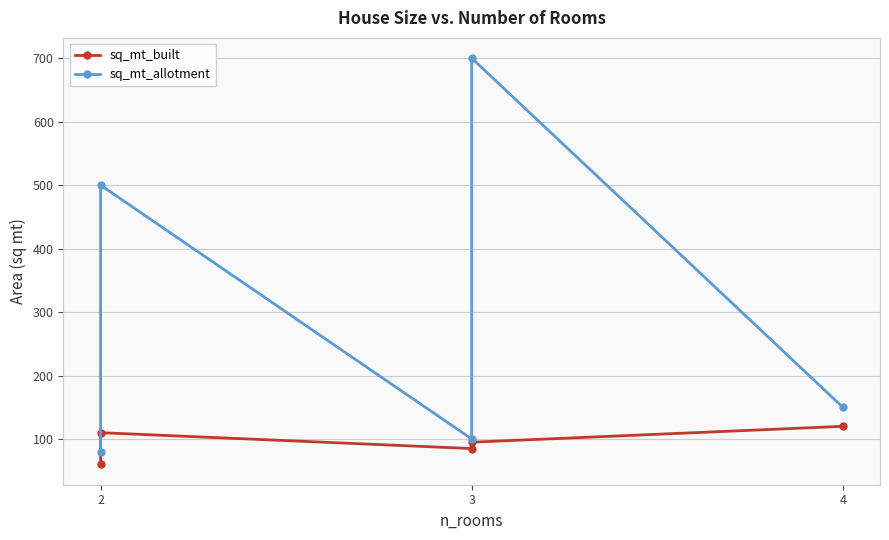

True or false: sq_mt_allotment and sq_mt_built cross at least once.

False